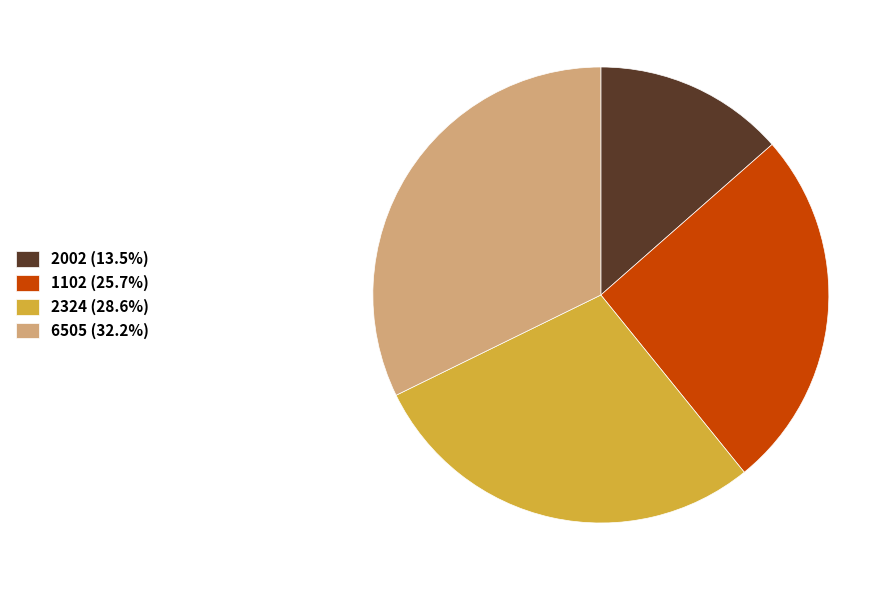

True or false: 2002 accounts for 19% of the total.

False